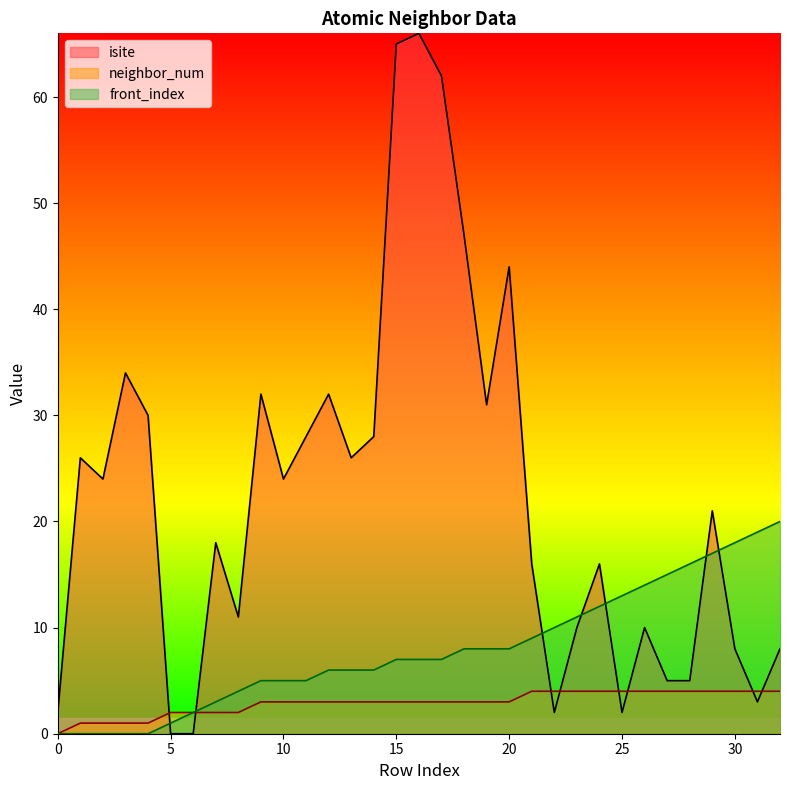

What is the value of the isite point at the 13th from the left?

32